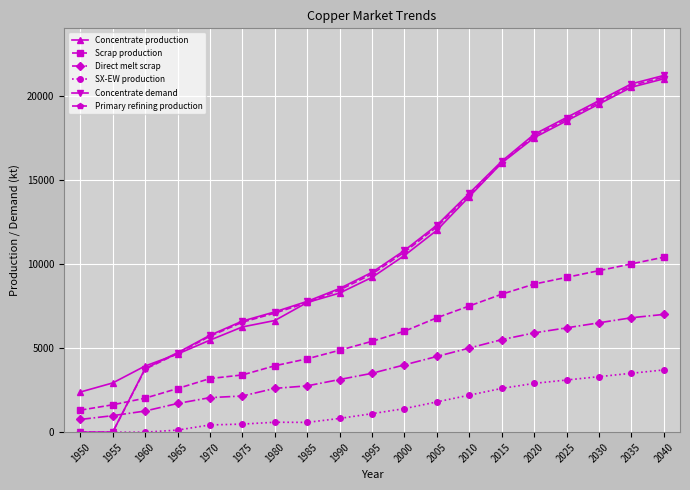

Which series has the widest spread of values?

Concentrate demand